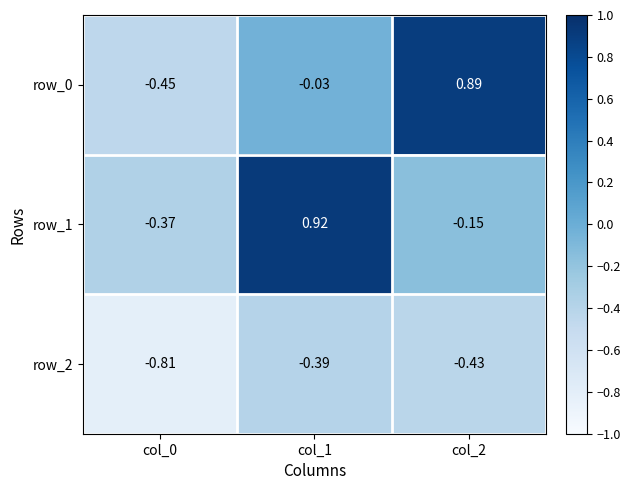

Is the value of row_0 at col_2 greater than the value of row_1 at col_0?

Yes